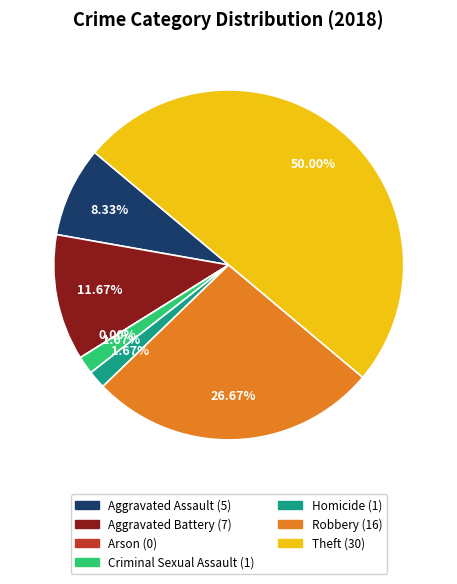

Is it true that Aggravated Battery is 2% of the pie?

False